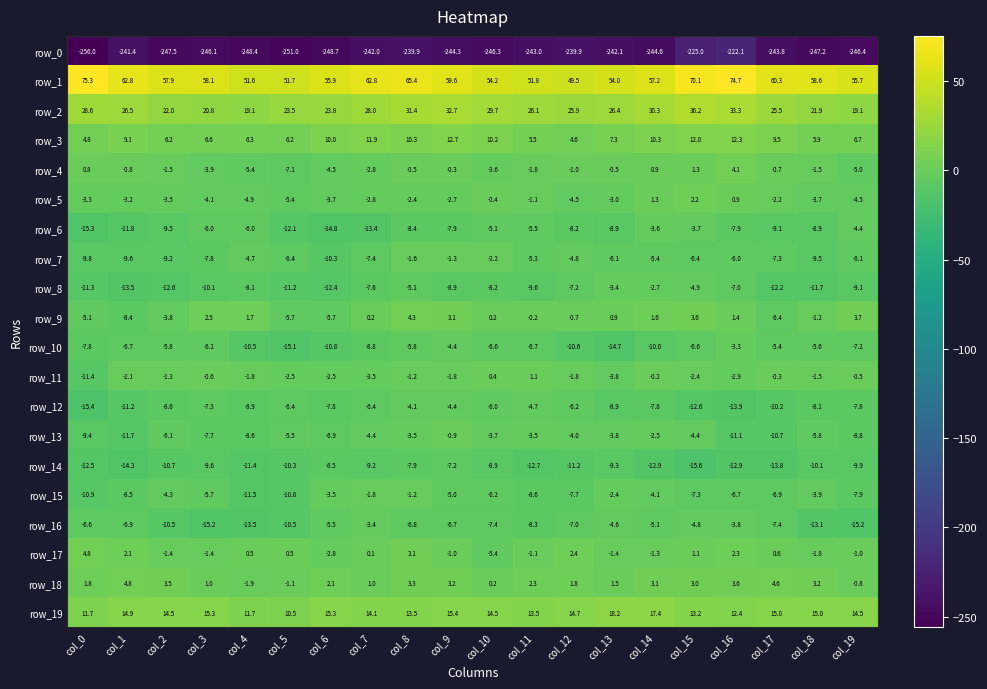

What is the difference between the highest and lowest values at col_16?

296.8